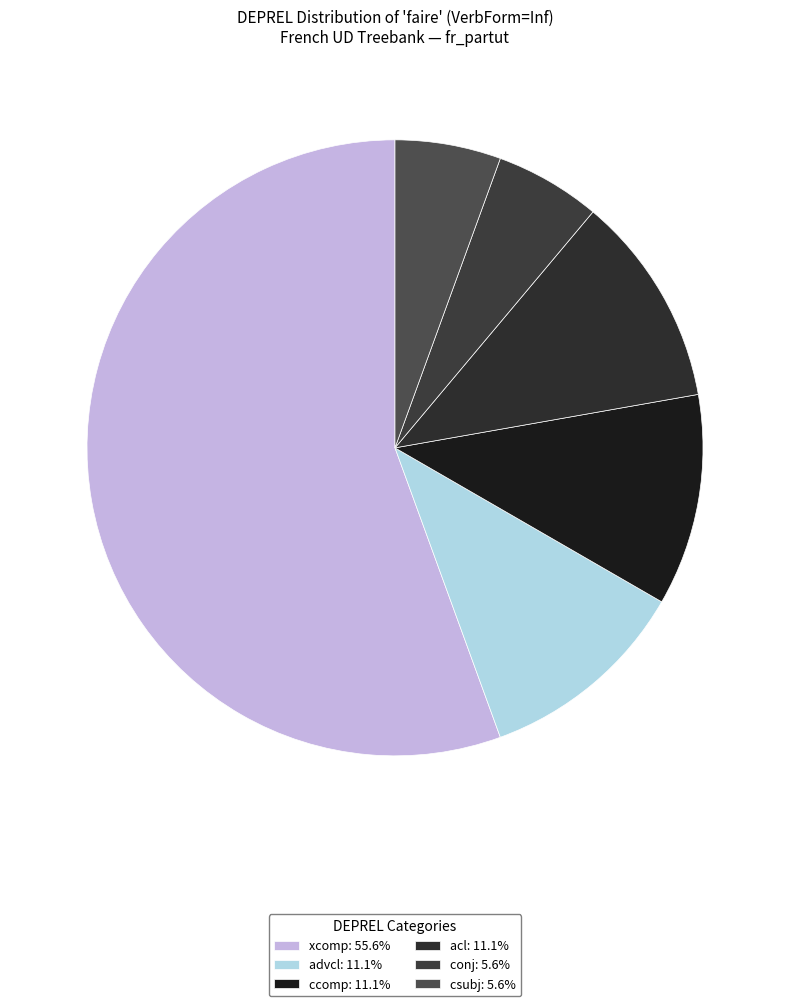

Is xcomp the majority of the pie?

Yes